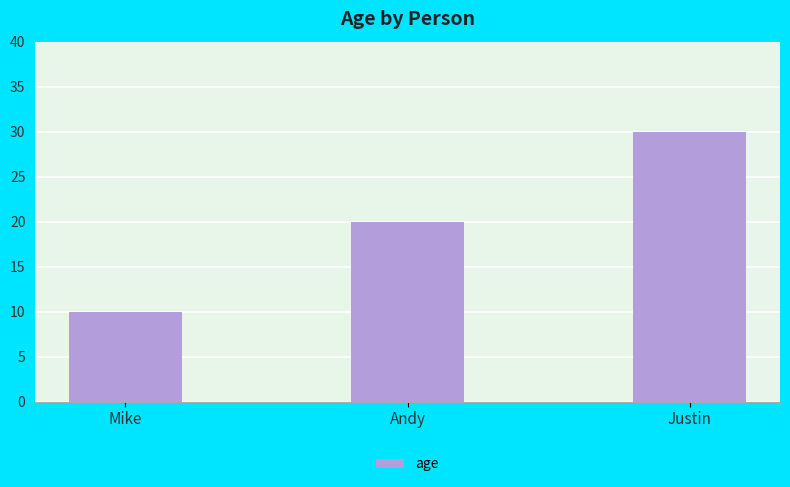

What is the greatest value displayed?

30